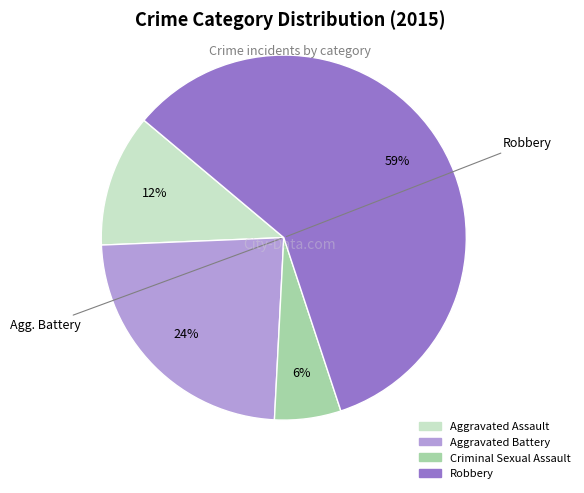

How many slices are in this pie chart?

4